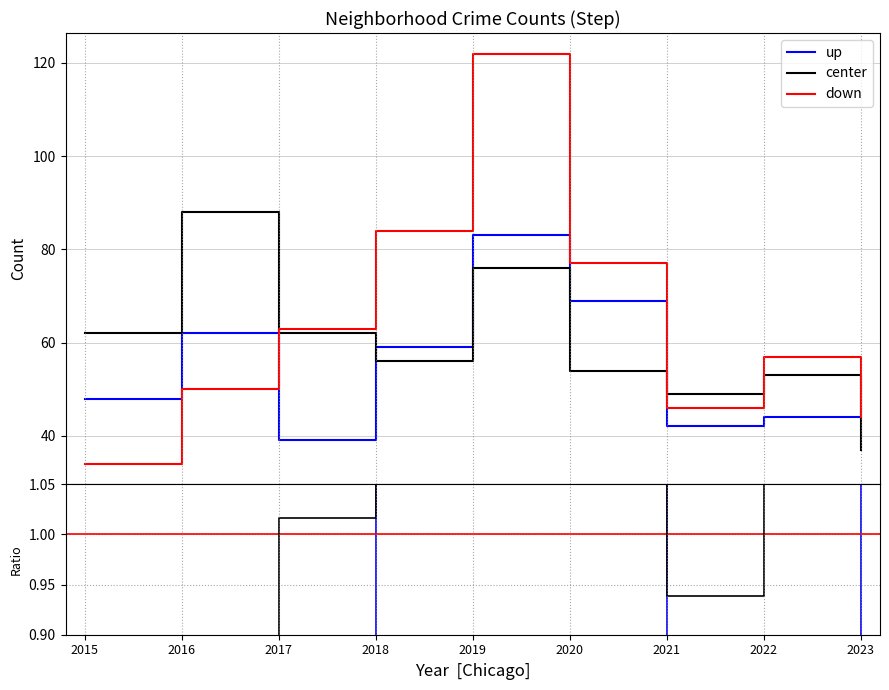

What is the total value across all series at 2015?

145.3